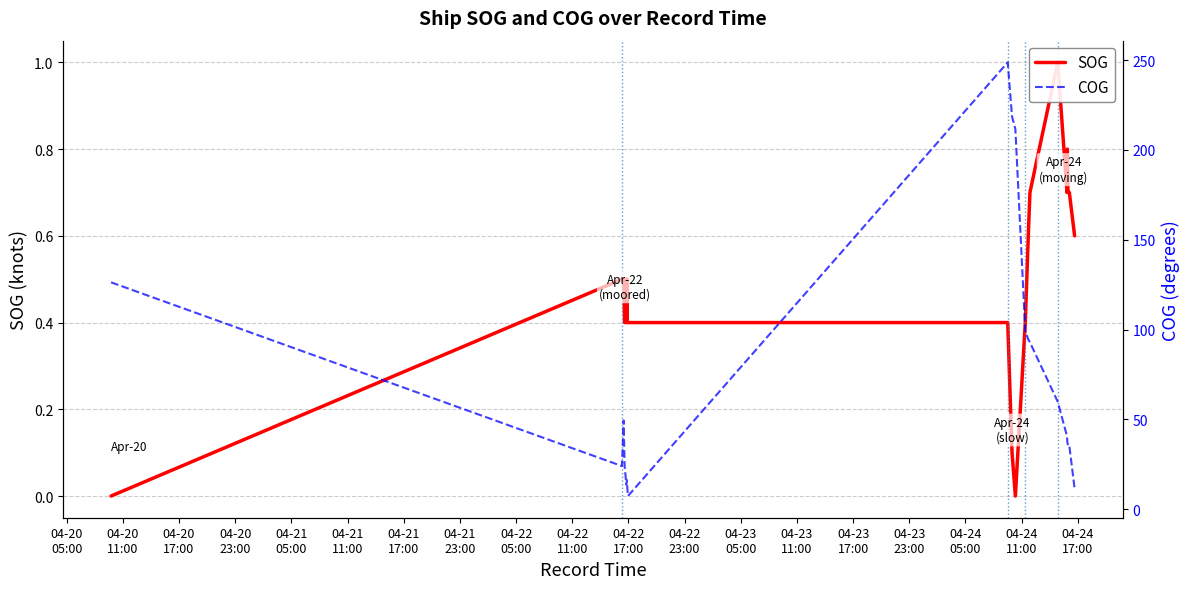

How many values in the COG series exceed 37?

11